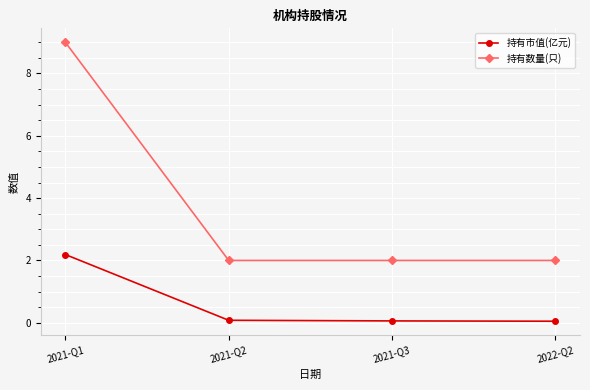

What is the difference between the maximum and minimum values in the 持有数量(只) series?

7.0